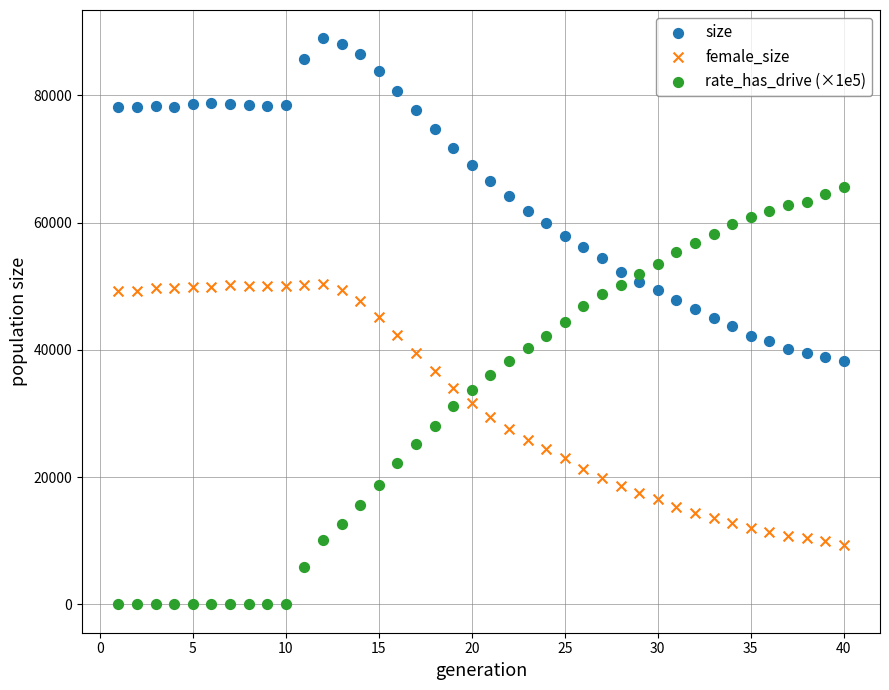

Which series reaches the minimum Y coordinate?

rate_has_drive (×1e5)